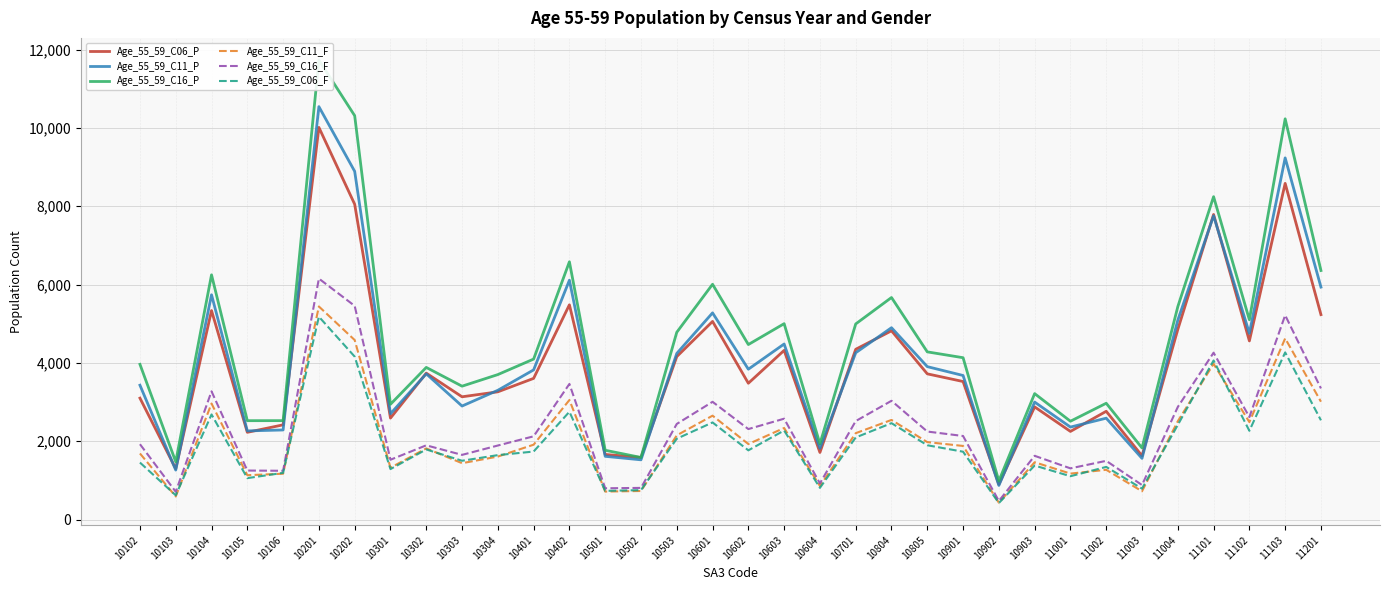

What is the difference between the highest and lowest values at 11102?

2835